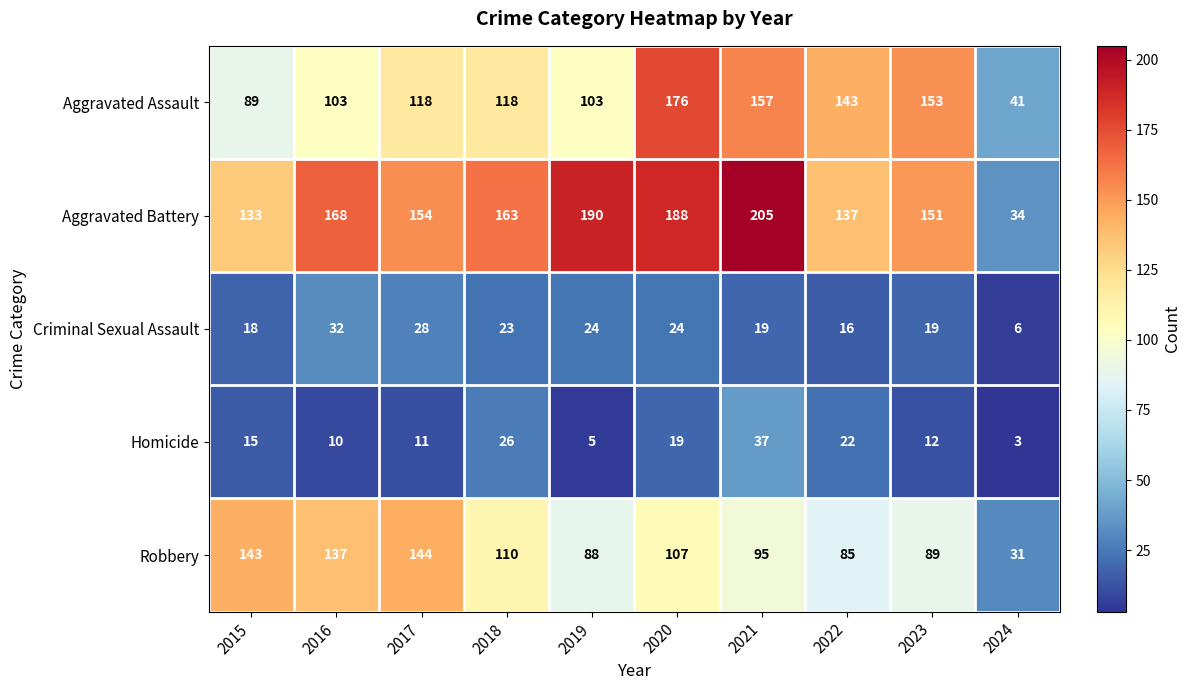

The value of Aggravated Battery at 2019 is 256. True or false?

False